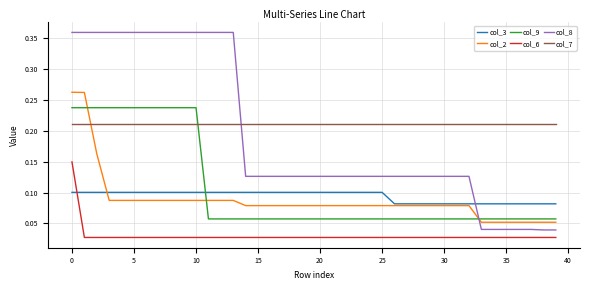

Which series has the widest spread of values?

col_8